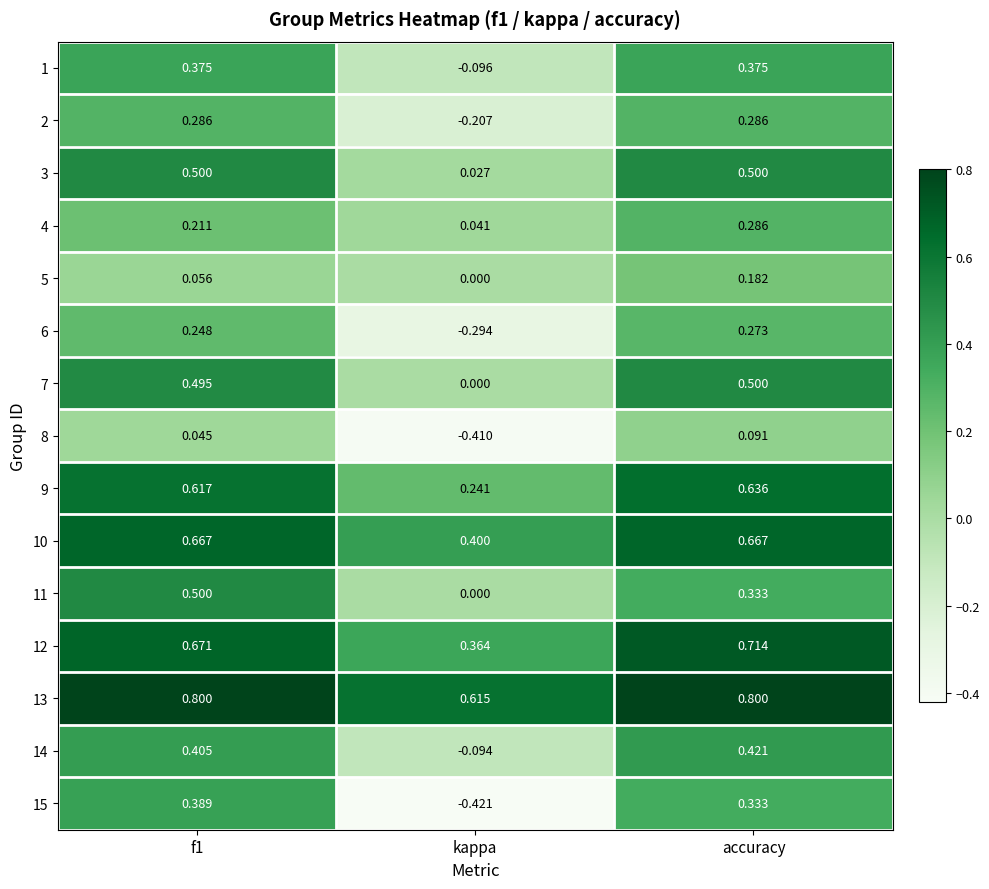

At which category is the sum across all series the highest?

accuracy